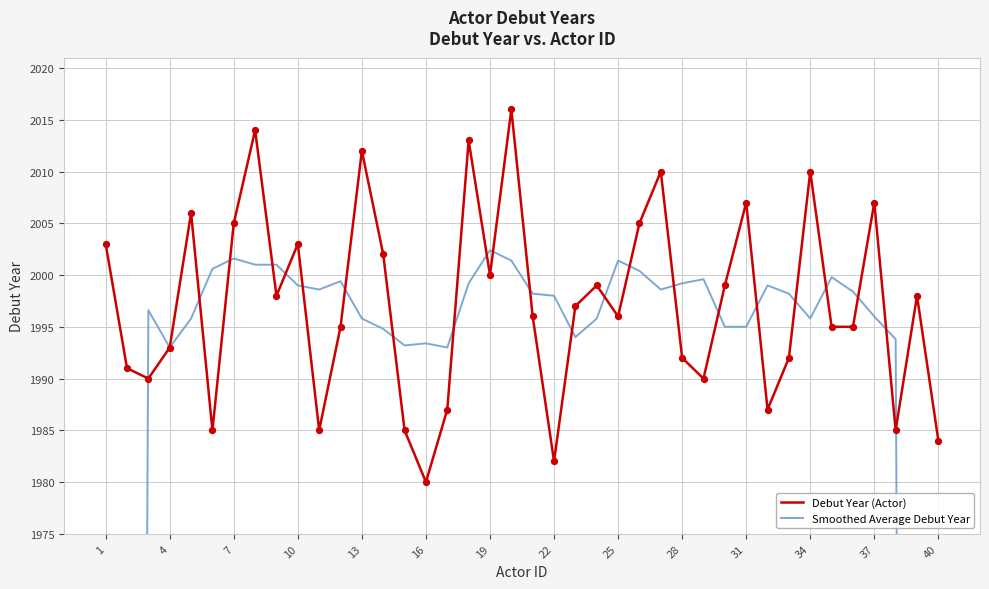

Which series reaches the minimum Y coordinate?

Smoothed Average Debut Year